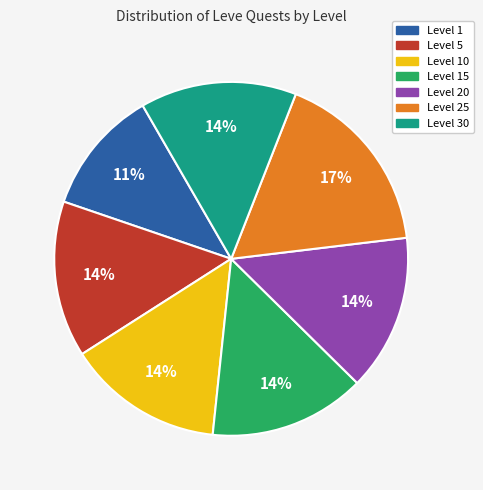

To the nearest percent, what is the average slice percentage?

14%